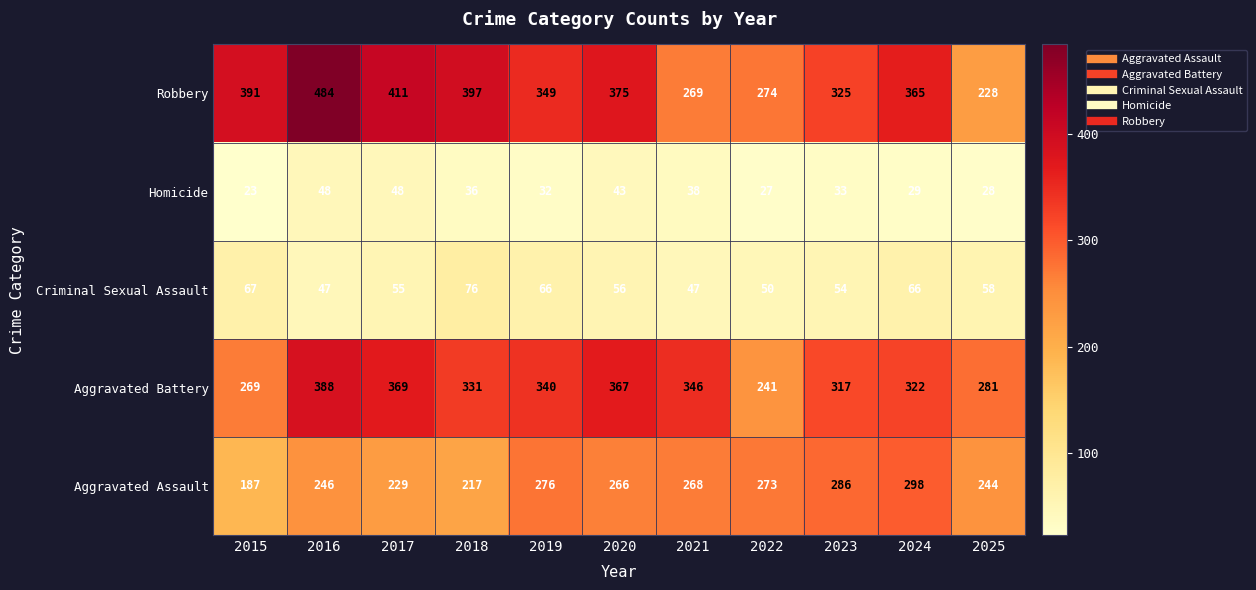

Is it true that Homicide equals 29 at 2024?

True